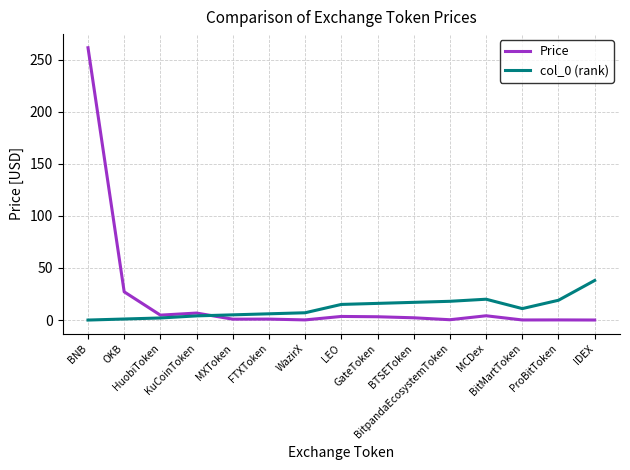

Which series has the widest spread of values?

Price